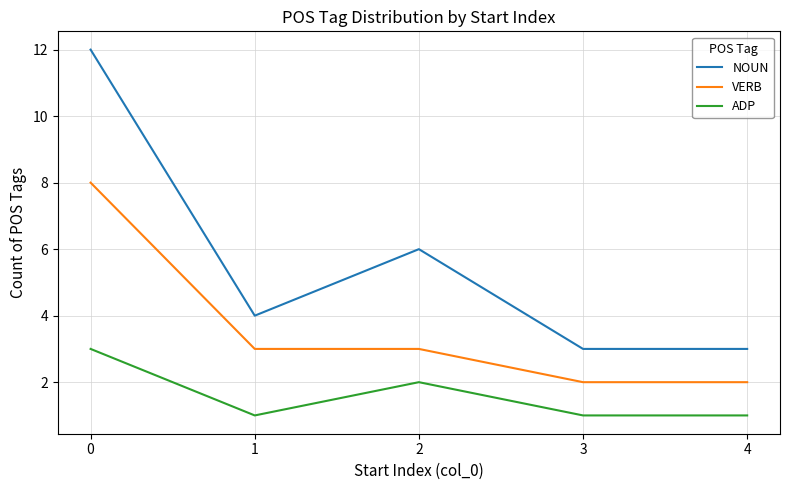

Count the number of data series in this chart.

3